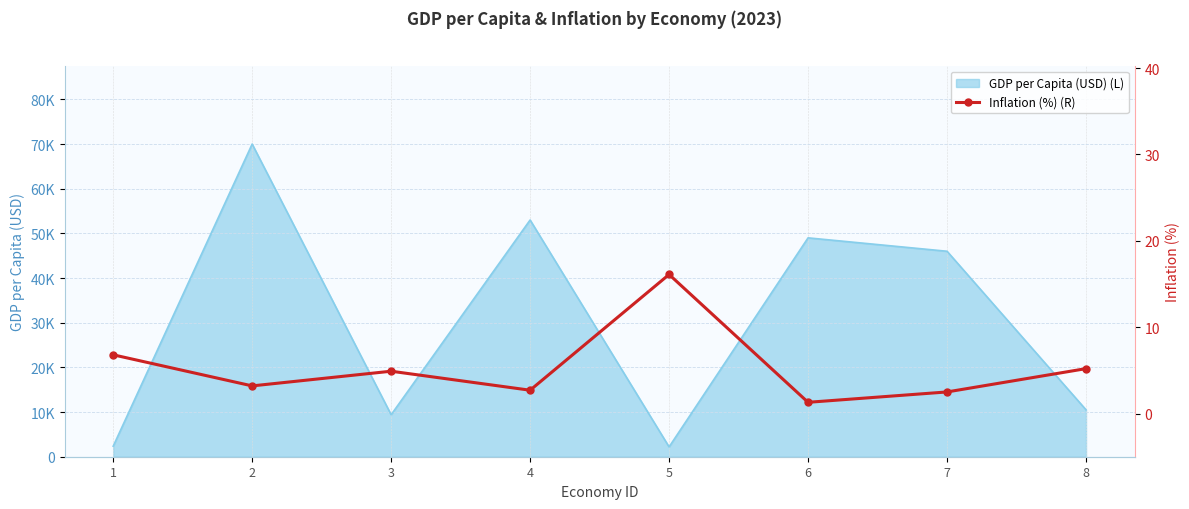

True or false: the data has more than 0 interior local peaks.

True